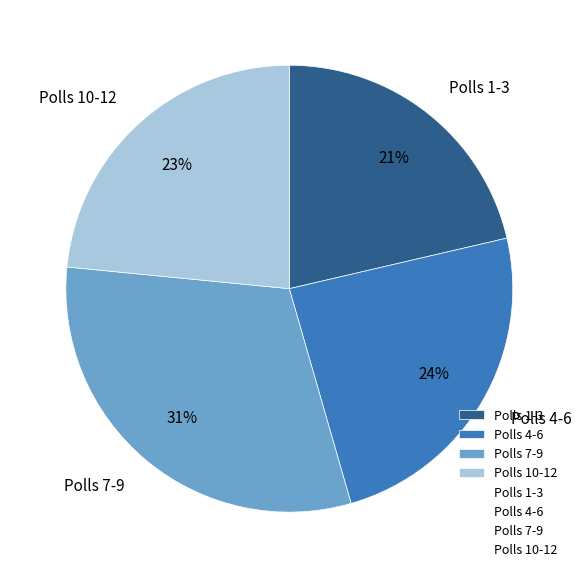

To the nearest percent, what is the average slice percentage?

25%